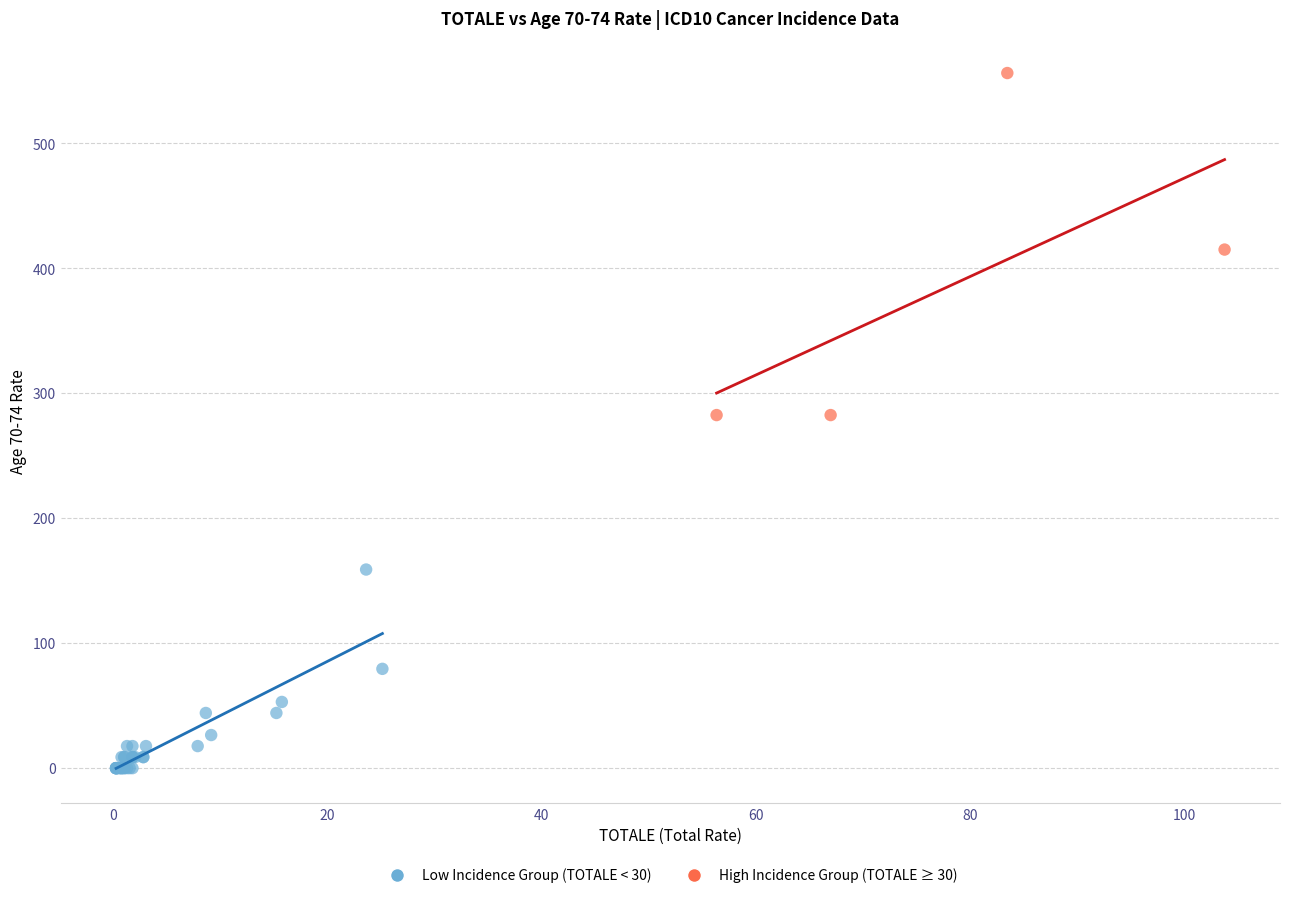

Which series contains the highest Y value?

High Incidence Group (TOTALE ≥ 30)